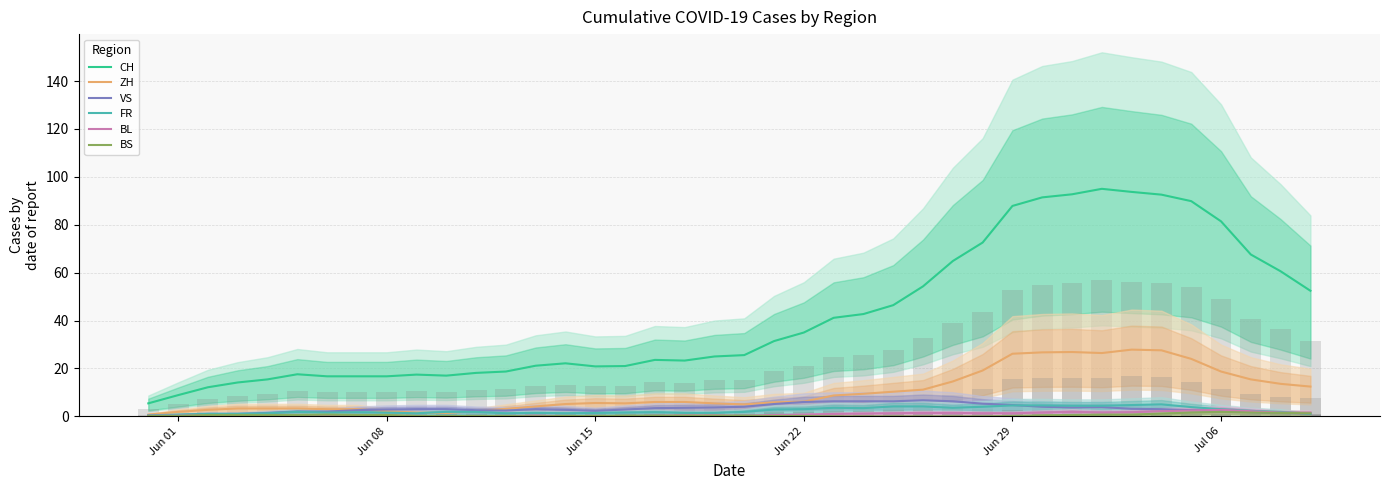

True or false: FR and CH intersect in this chart.

False